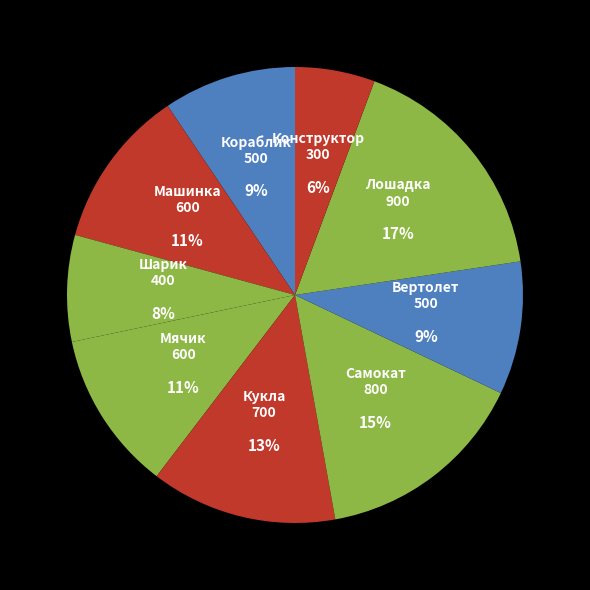

Is it true that Лошадка is 24% of the pie?

False